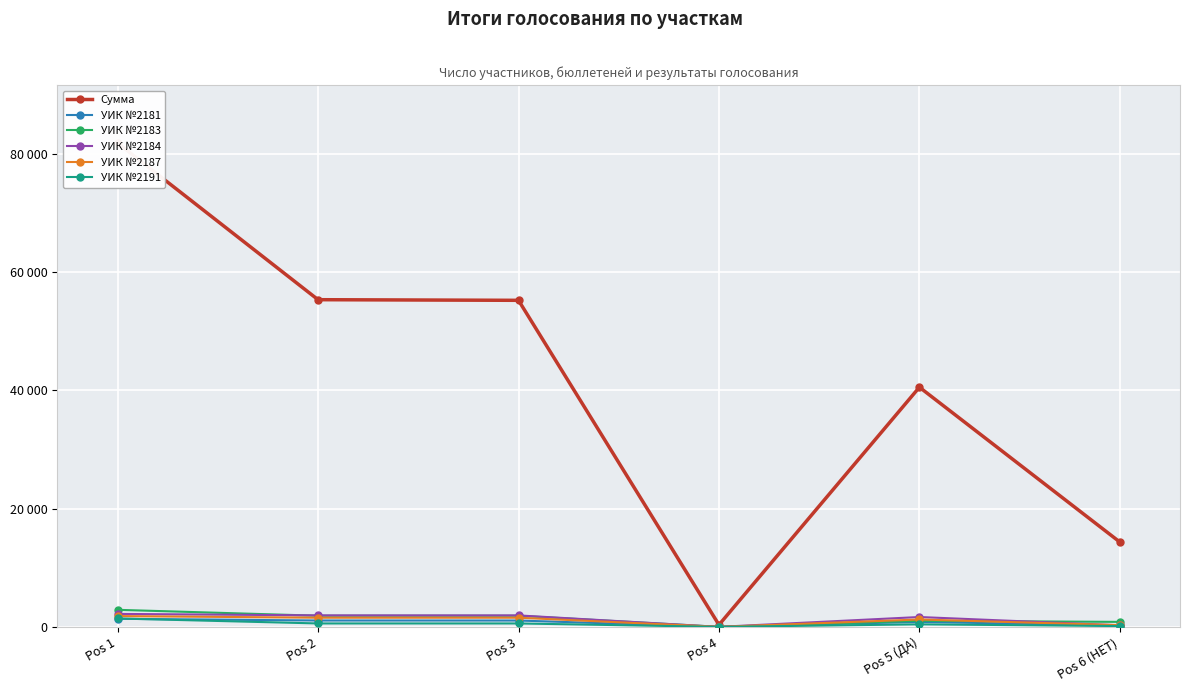

Is the value of УИК №2187 at Pos 2 greater than the value of УИК №2191 at Pos 6 (НЕТ)?

Yes